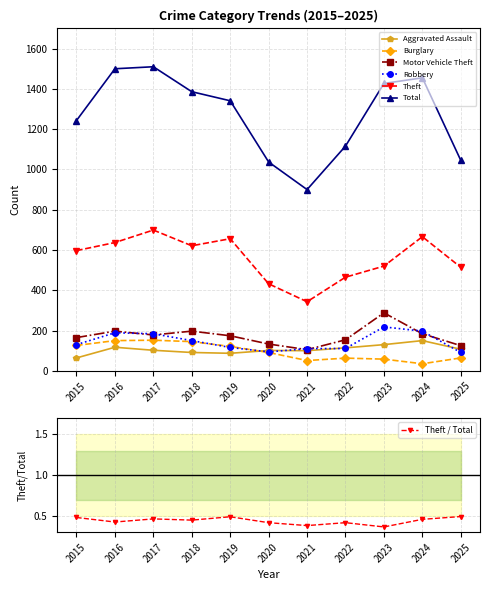

What is the sum of the Total values at 2022 and 2024?

2571